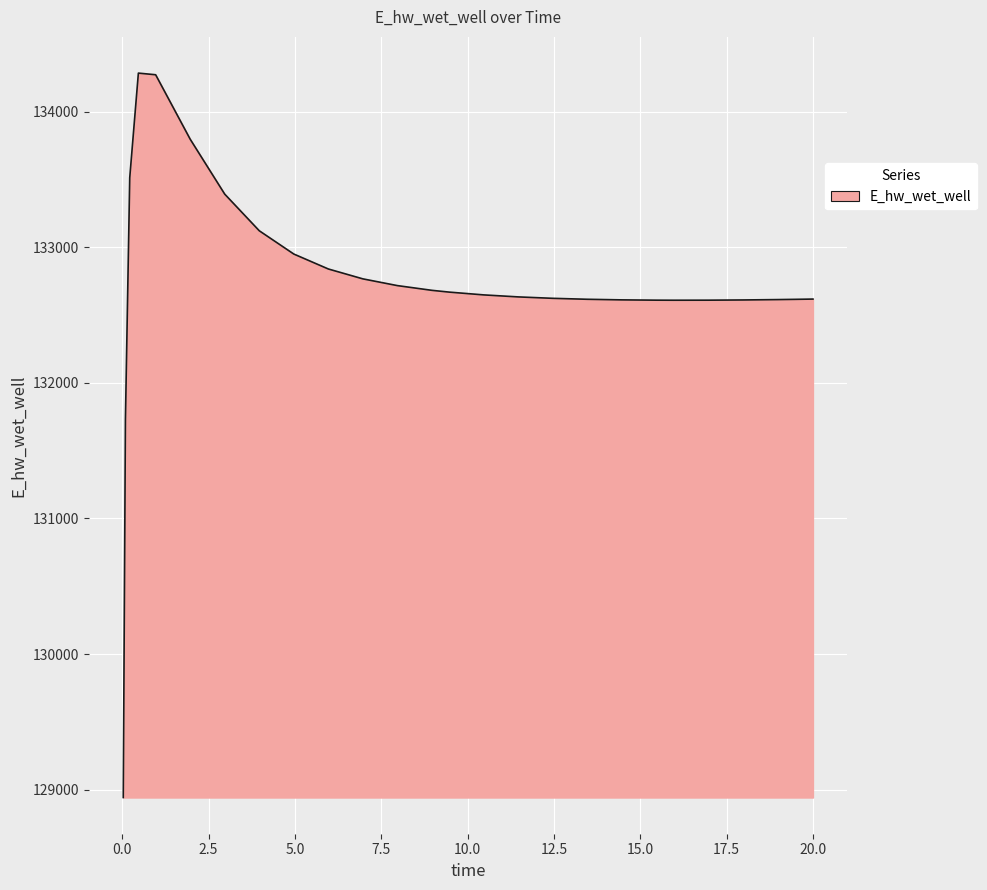

What is the difference between the maximum and minimum values?

5341.7